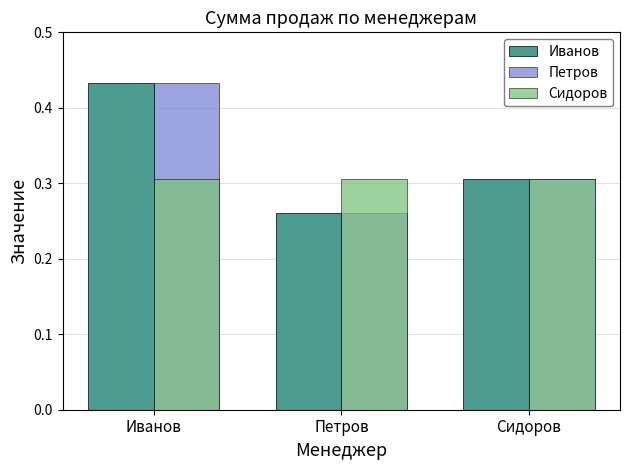

Is it true that Иванов equals 0.5 at Сидоров?

False